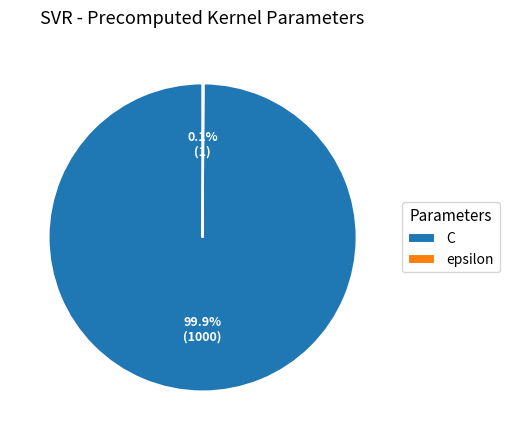

To the nearest percent, what is the average slice percentage?

50%